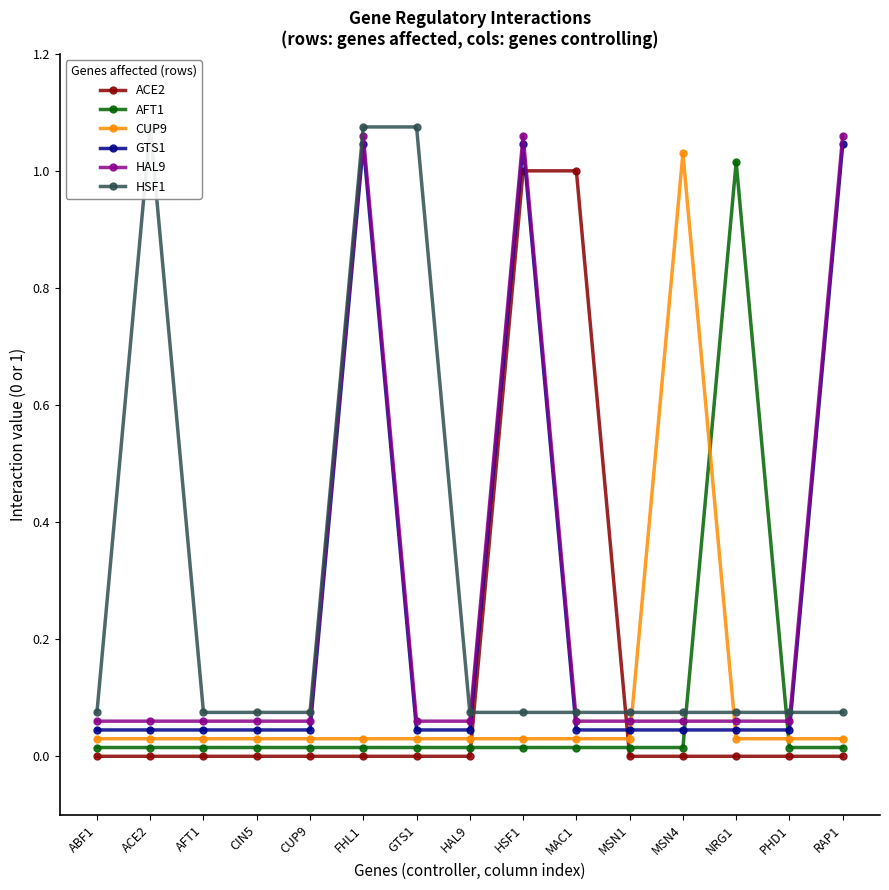

Between CUP9 and PHD1, which series saw the biggest shift?

ACE2